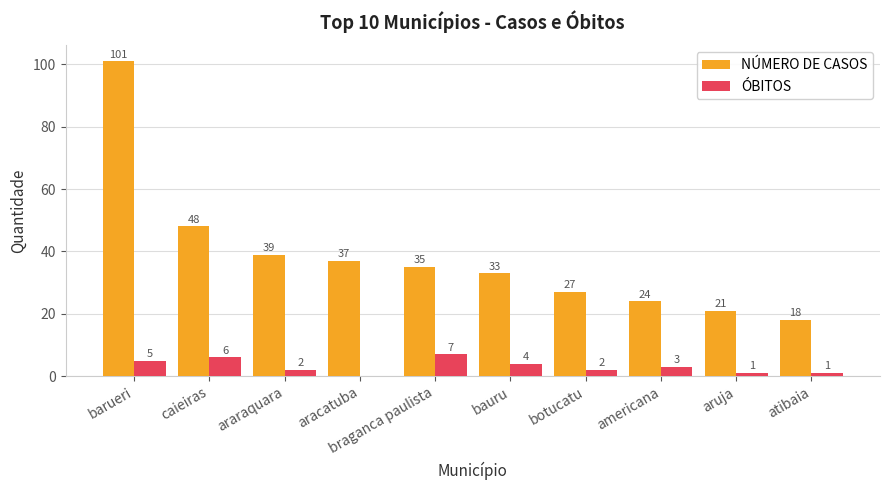

Which series has the largest range (max minus min)?

NÚMERO DE CASOS